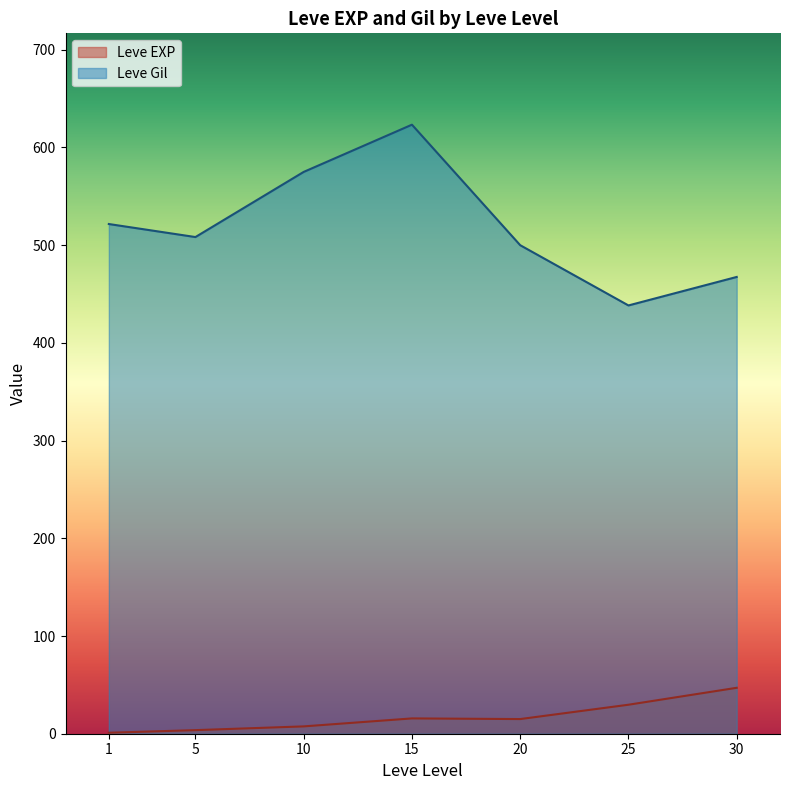

At which category does Leve Gil reach its first local valley?

5